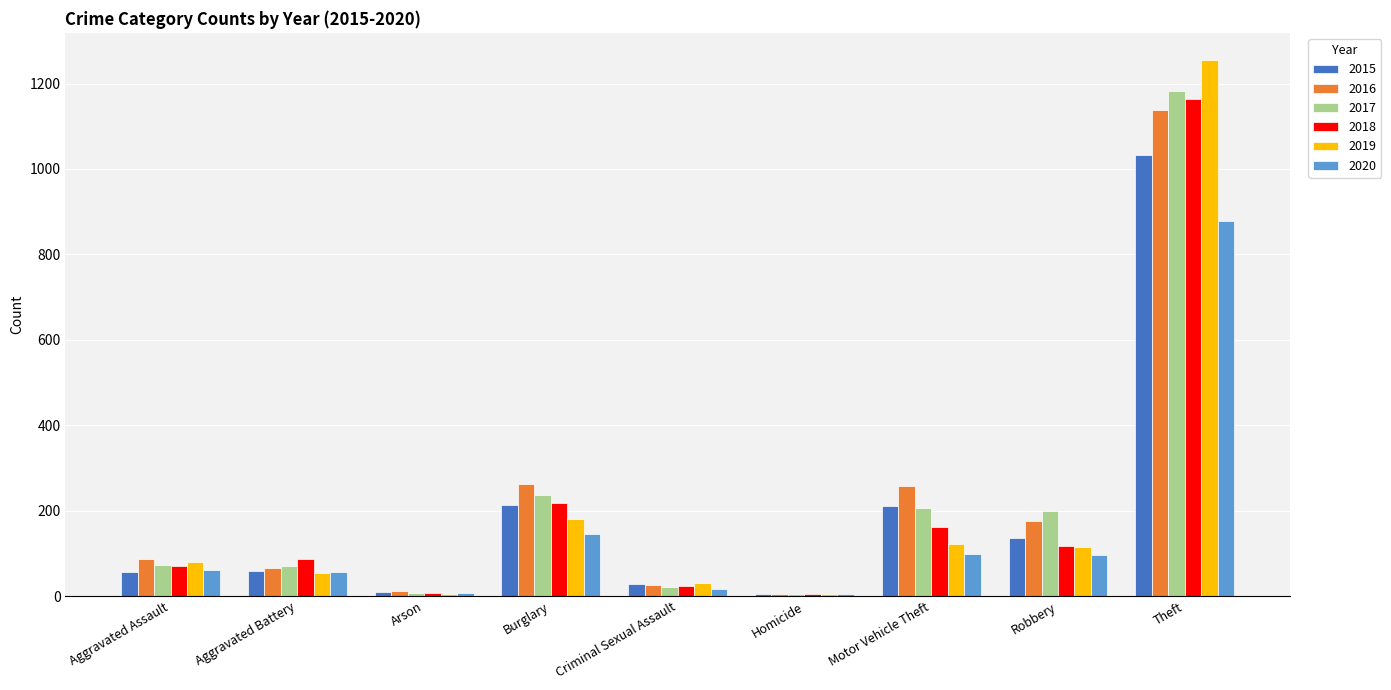

What is the minimum value shown in the chart?

4